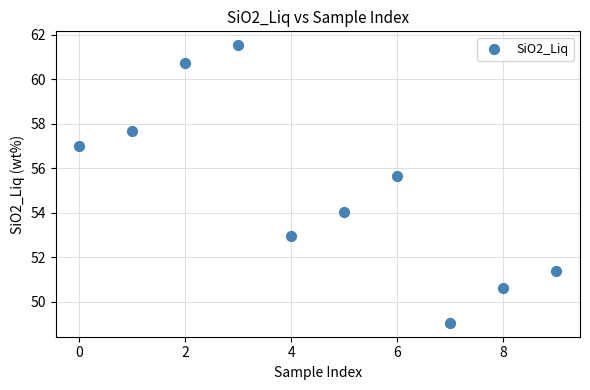

What Y value in the scatter plot is closest to 55?

55.7